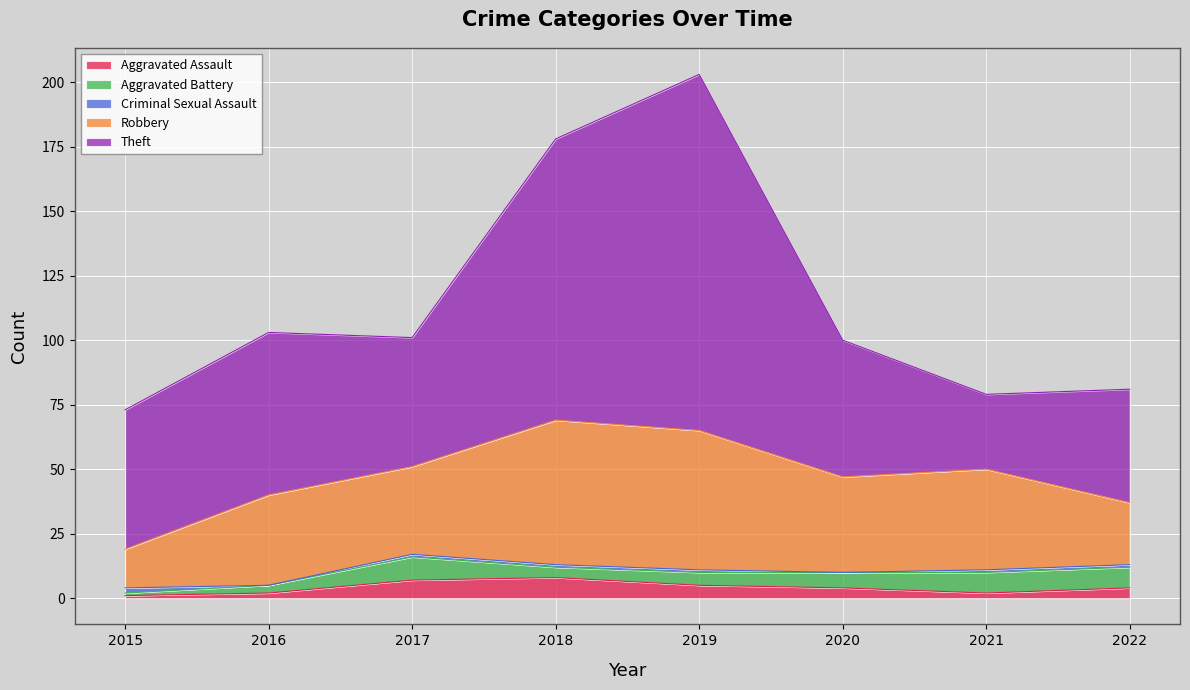

What is the maximum value for Aggravated Assault?

8